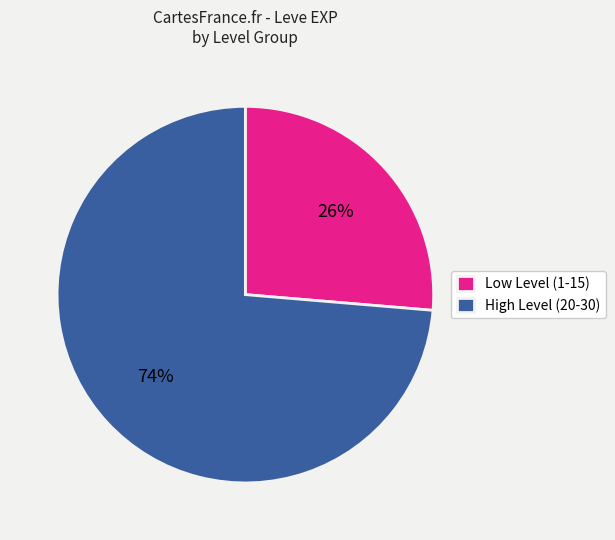

Is there any slice that represents more than half of the pie?

Yes